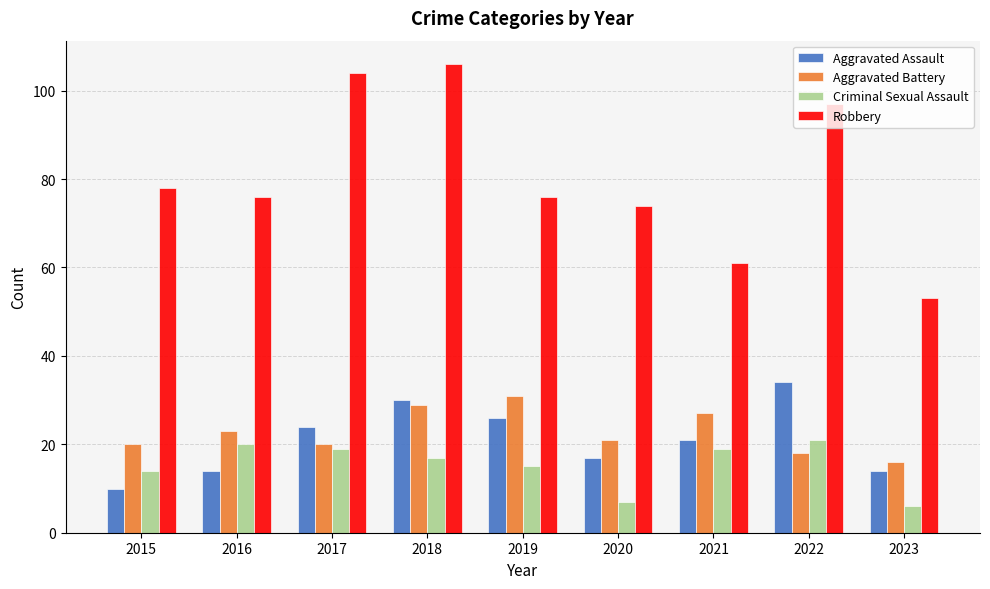

Reading left to right, list all the values displayed in this chart.

Aggravated Assault: 10	14	24	30	26	17	21	34	14
Aggravated Battery: 20	23	20	29	31	21	27	18	16
Criminal Sexual Assault: 14	20	19	17	15	7	19	21	6
Robbery: 78	76	104	106	76	74	61	97	53